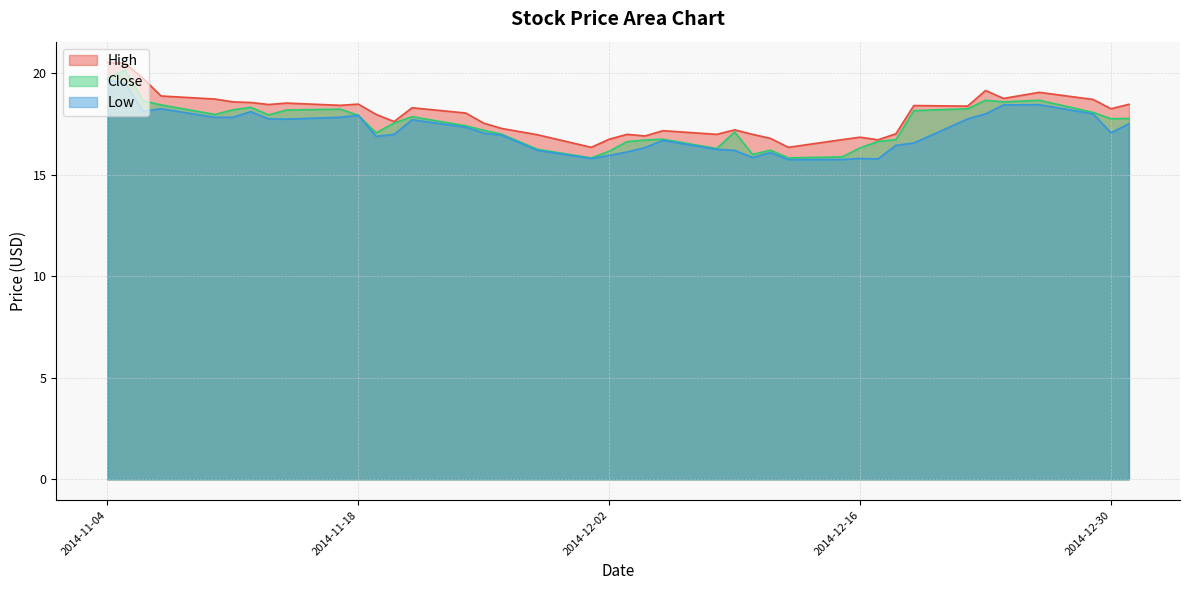

What is the maximum value shown in the chart?

20.5